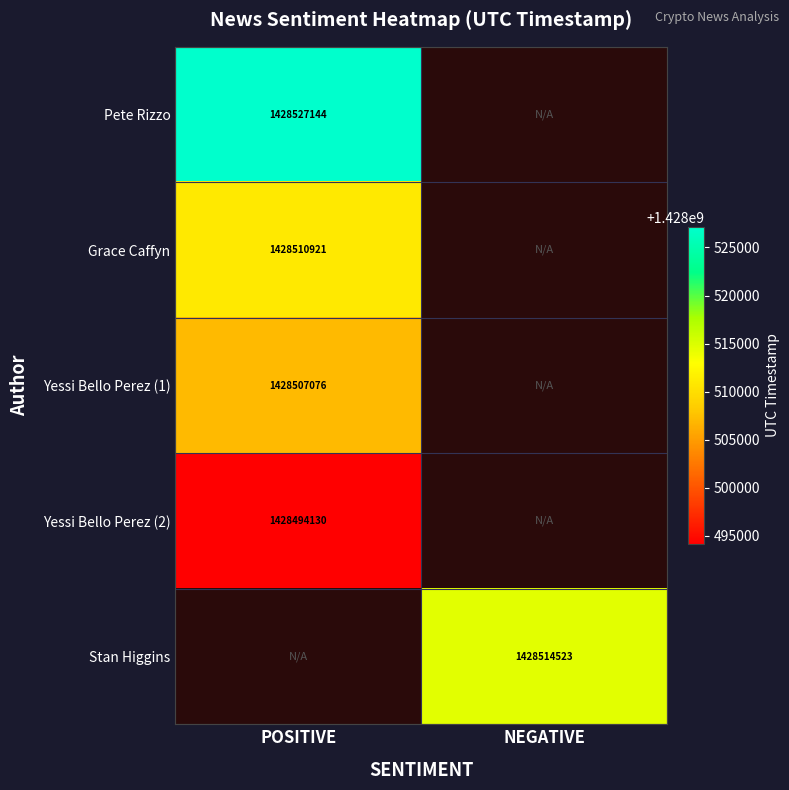

The Yessi Bello Perez (2) series shows 1428494130 at POSITIVE. True or false?

True